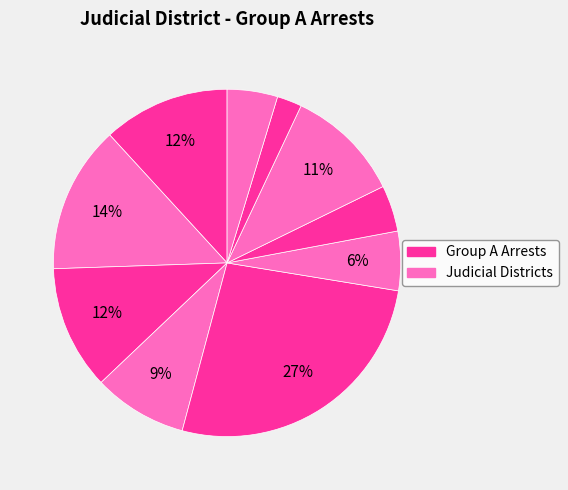

How many slices are in this pie chart?

10